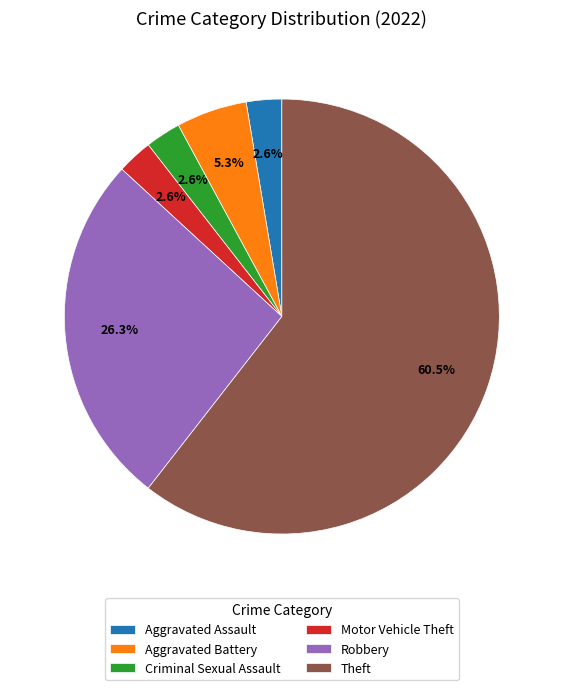

How many slices are in this pie chart?

6